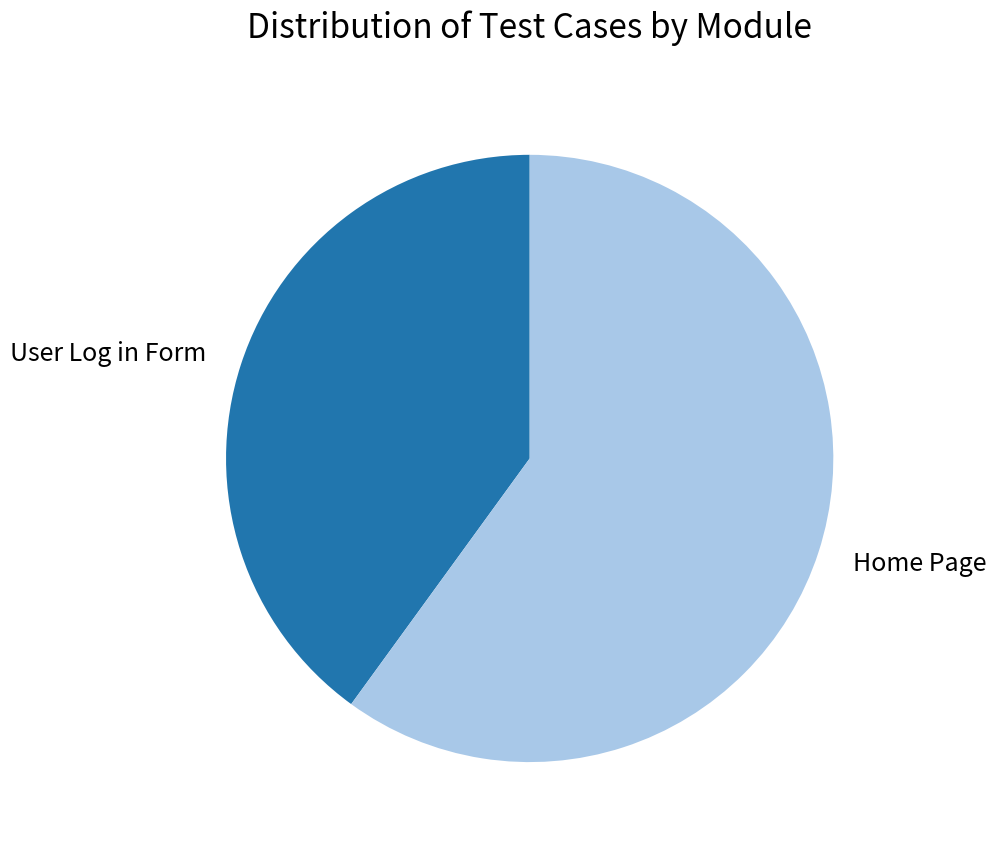

Approximately how many times larger is the value at Home Page compared to User Log in Form?

1.5